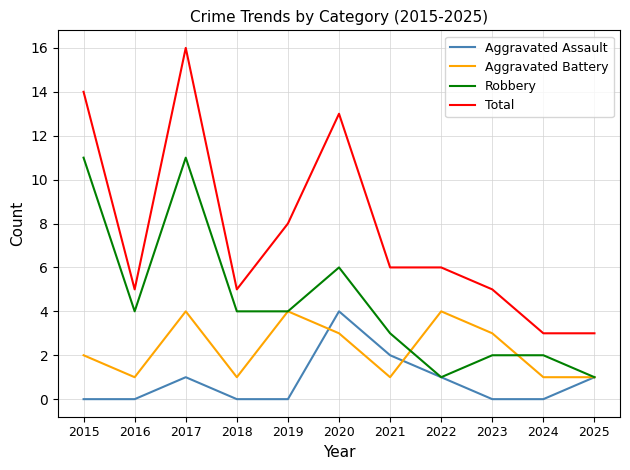

Which series has the largest range (max minus min)?

Total